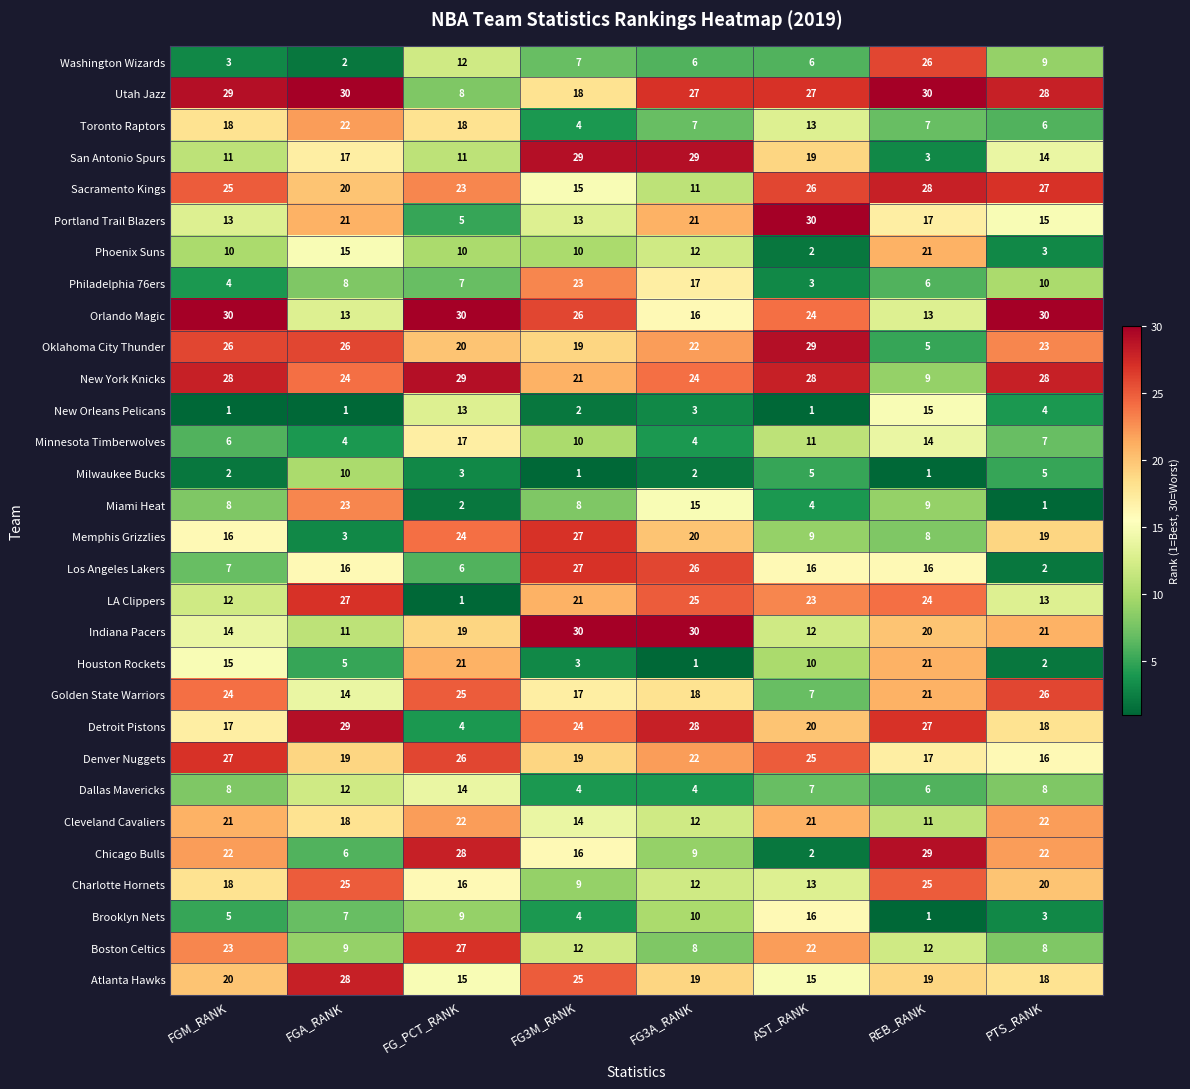

What is the sum of all Indiana Pacers values?

157